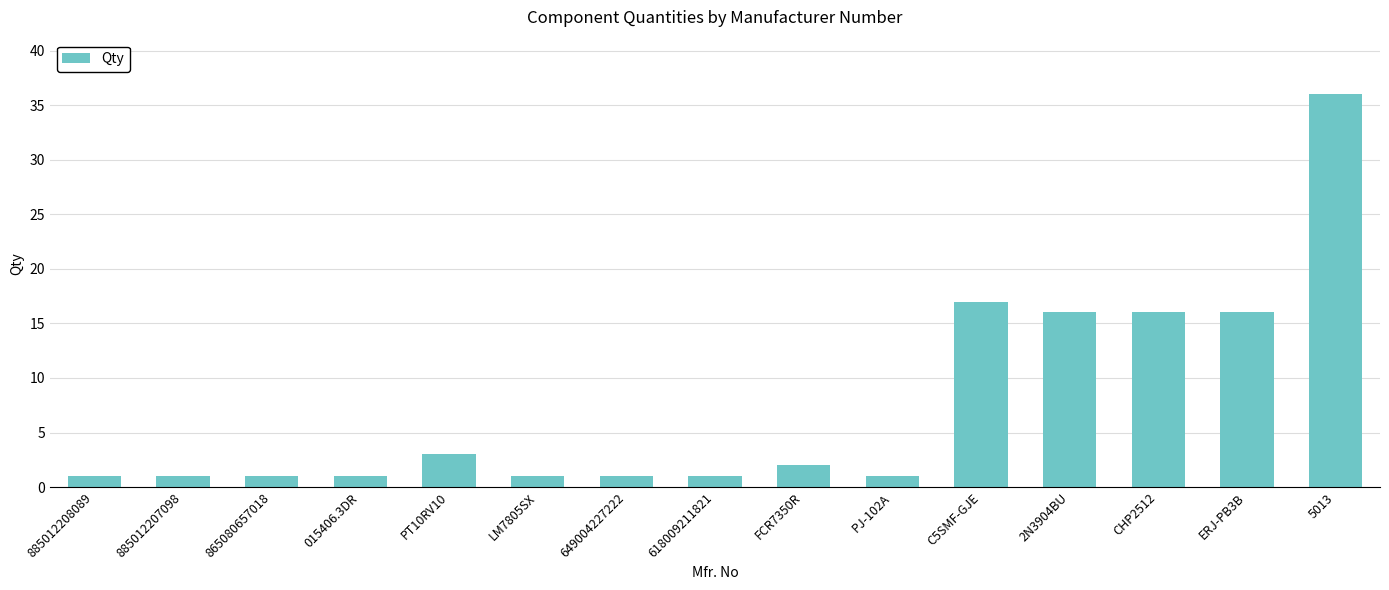

True or false: the data shows 16 at CHP2512.

True